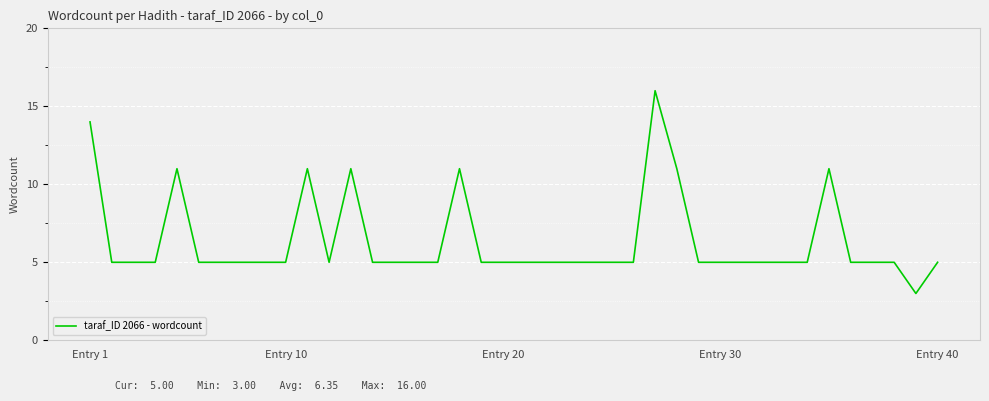

What is the difference between the maximum and minimum values?

13